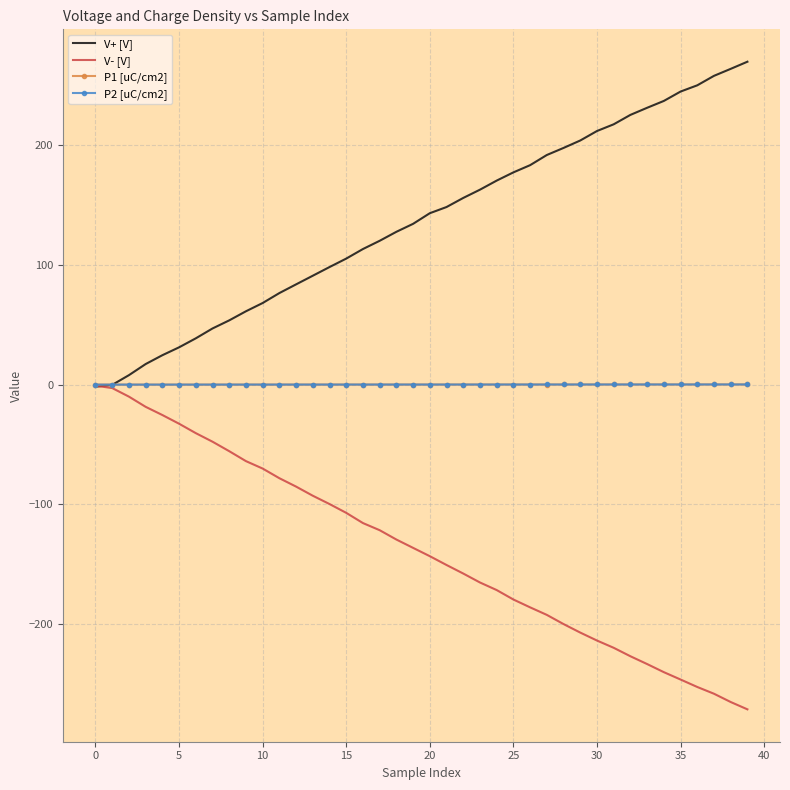

What is the lowest value of the V- [V] series?

-271.5